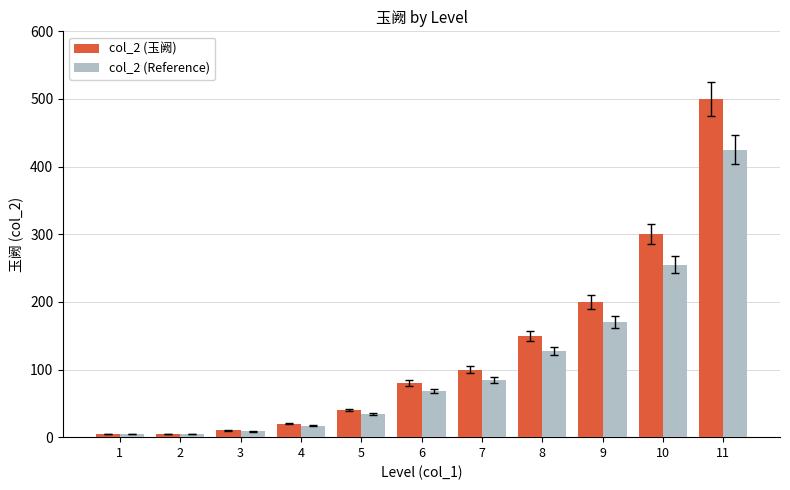

Which series has the largest range (max minus min)?

col_2 (玉阙)